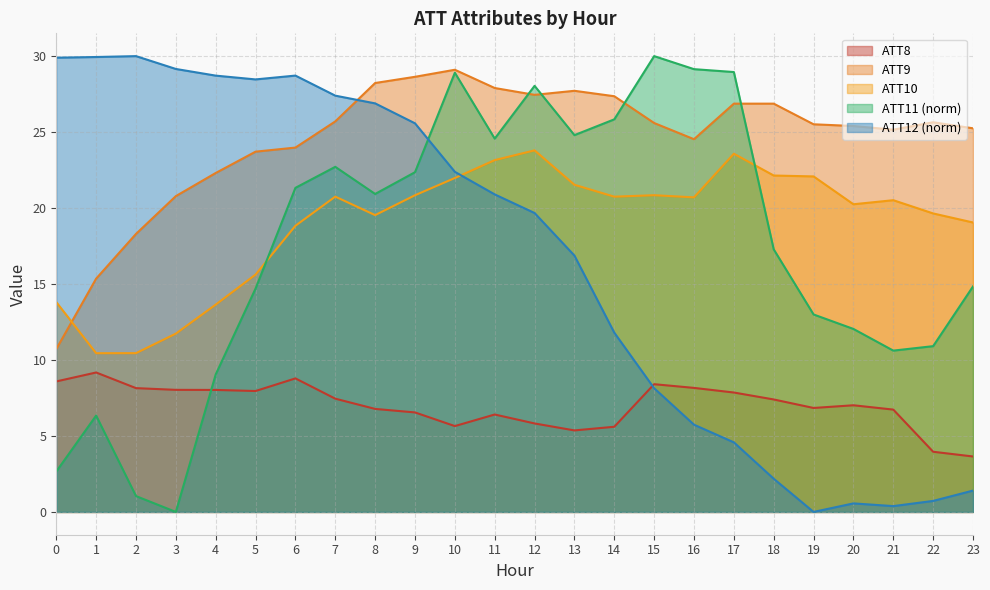

How many times do ATT12 and ATT8 cross each other?

1